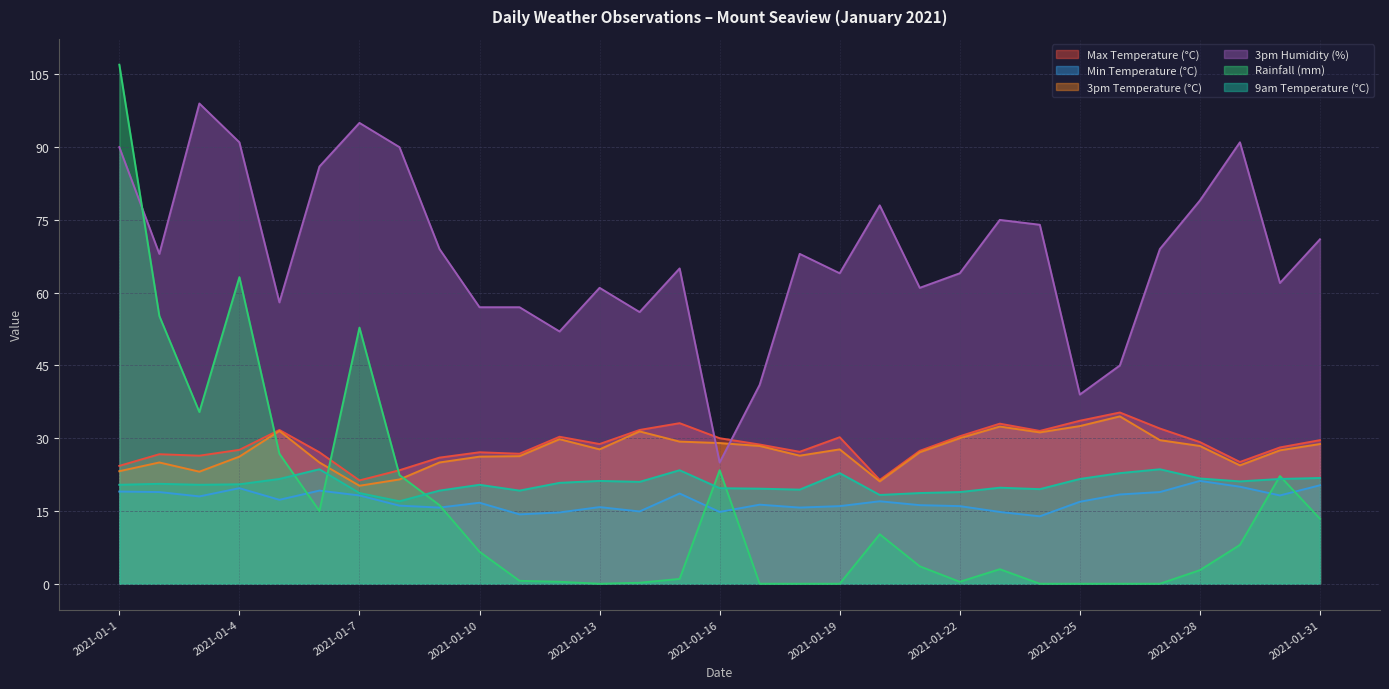

How many lines are shown in the chart?

6